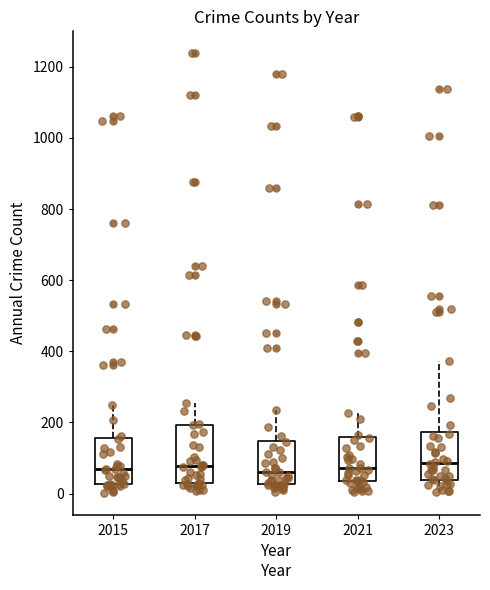

Reading left to right, transcribe this box plot: for each box, give where its median line is, the range the box spans, and where its two whiskers end, as read against the y-axis. The values are not printed on the chart, so give them approximately, as read against the axis.

2015: median 60, box 20 to 160, whiskers 0 to 240
2017: median 80, box 40 to 200, whiskers 0 to 260
2019: median 60, box 20 to 140, whiskers 0 to 240
2021: median 80, box 40 to 160, whiskers 0 to 220
2023: median 80, box 40 to 180, whiskers 0 to 380